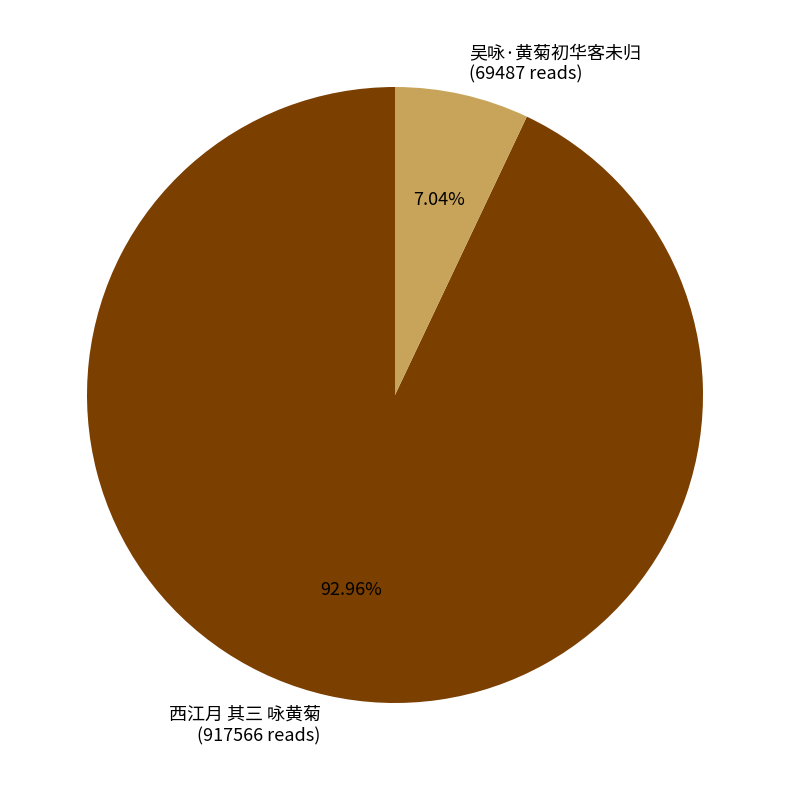

How many slices are in this pie chart?

2